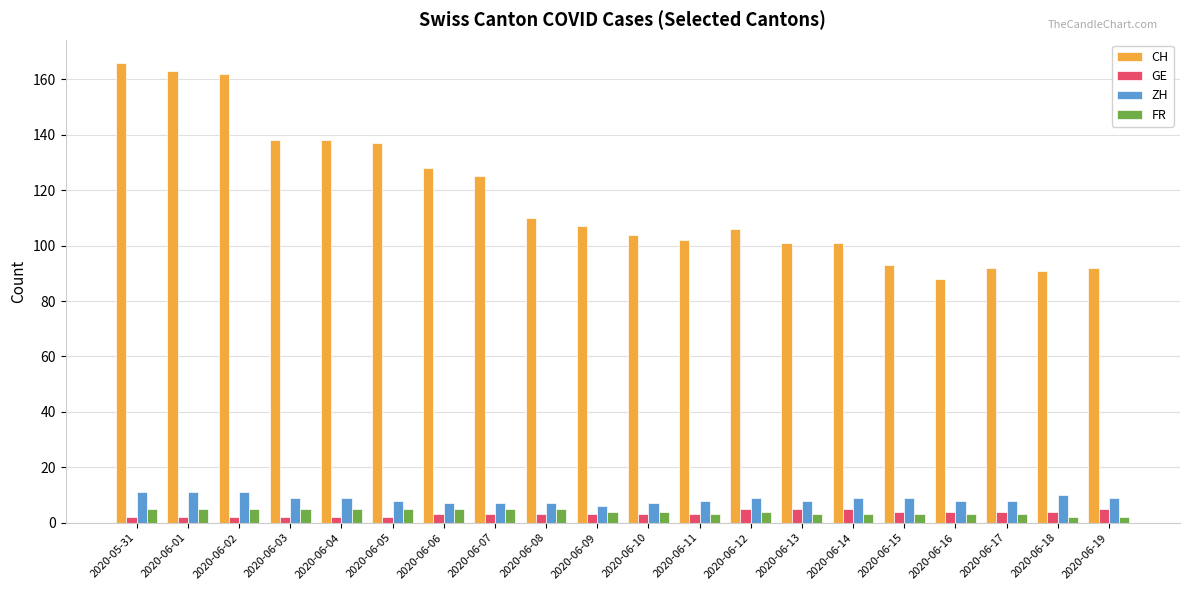

Reading left to right, extract all data points from this chart.

CH: 166	163	162	138	138	137	128	125	110	107	104	102	106	101	101	93	88	92	91	92
GE: 2	2	2	2	2	2	3	3	3	3	3	3	5	5	5	4	4	4	4	5
ZH: 11	11	11	9	9	8	7	7	7	6	7	8	9	8	9	9	8	8	10	9
FR: 5	5	5	5	5	5	5	5	5	4	4	3	4	3	3	3	3	3	2	2